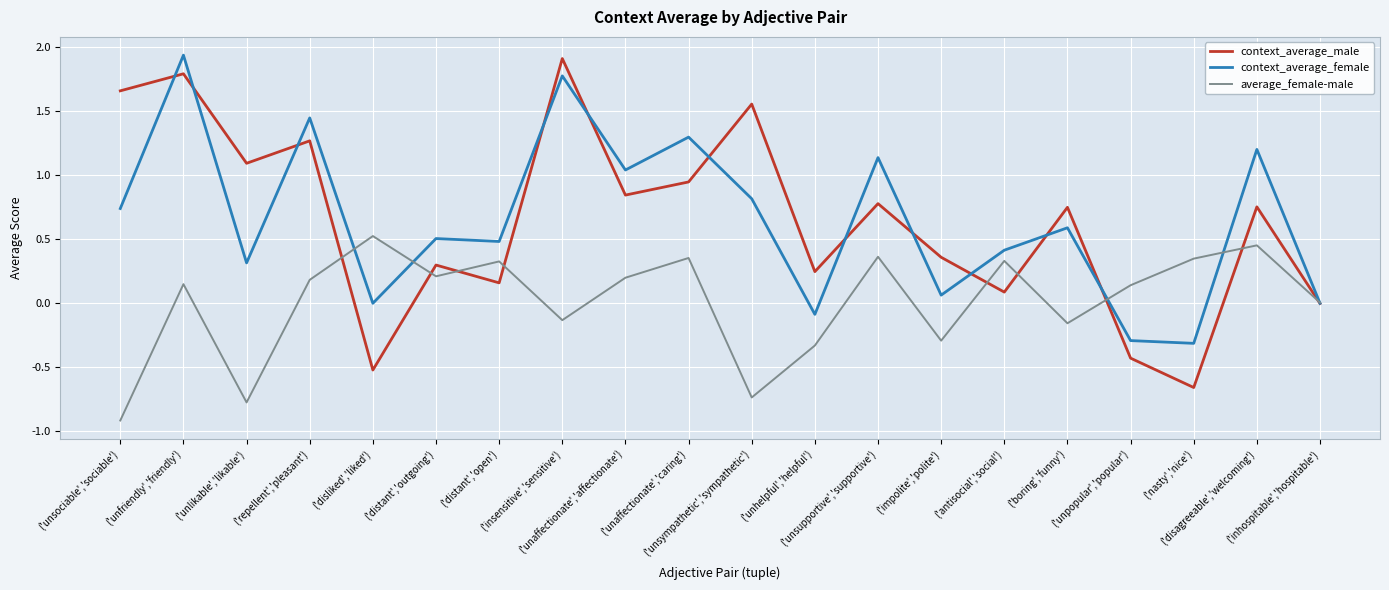

Does the chart display data point markers on the line(s)?

No